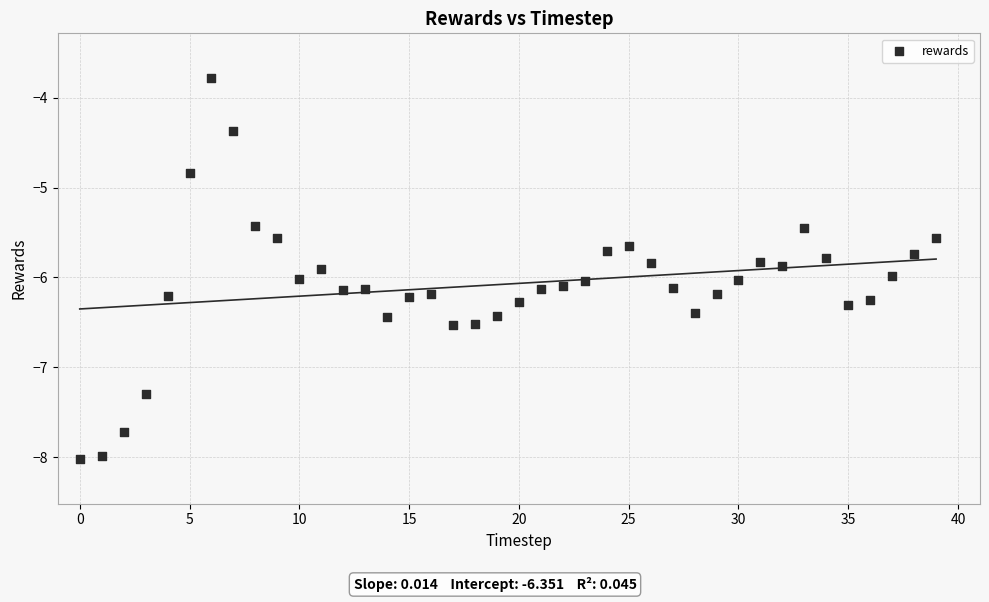

What Y value in the scatter plot is closest to -5?

-4.8